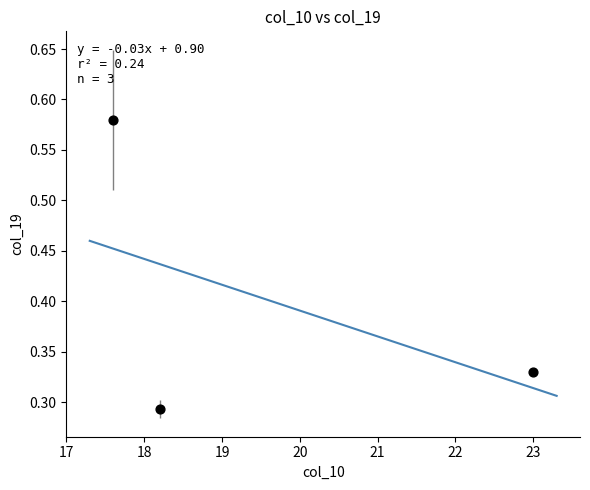

What is the average Y value?

0.4